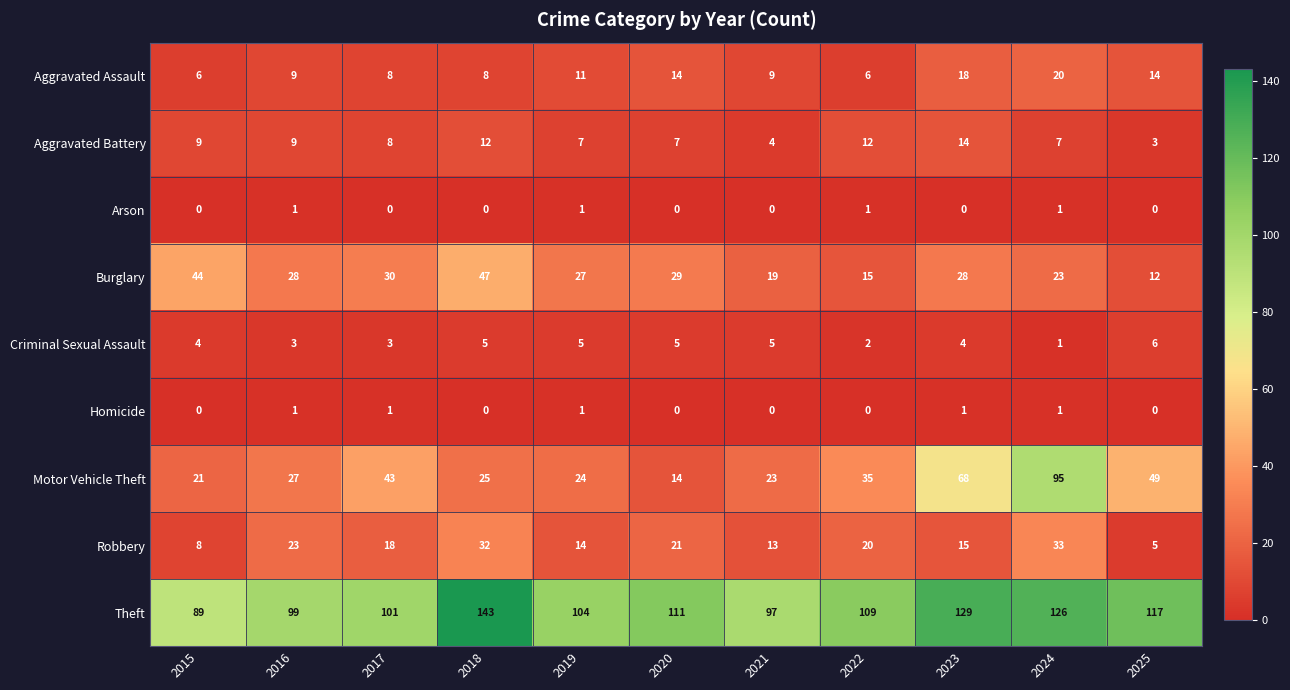

What is the difference between the highest and lowest values at 2025?

117